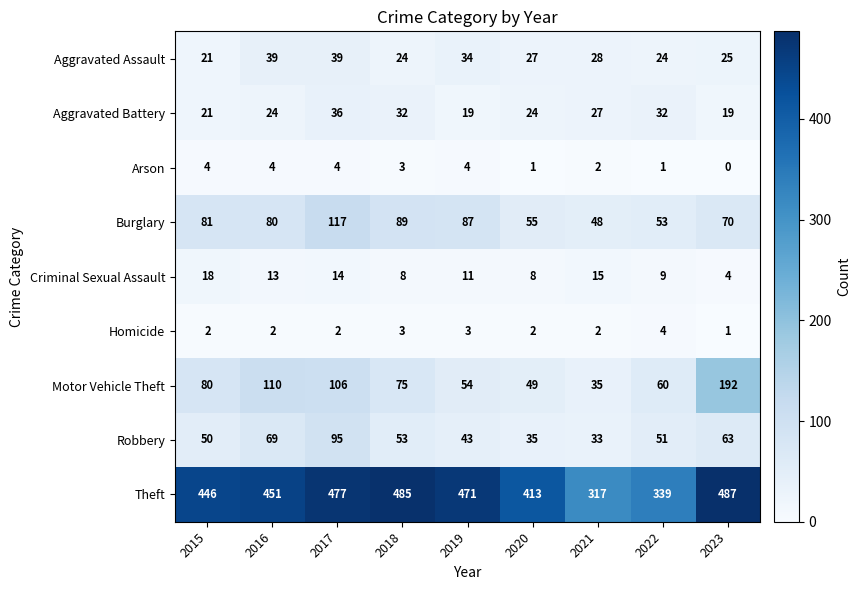

What is the greatest value displayed?

487